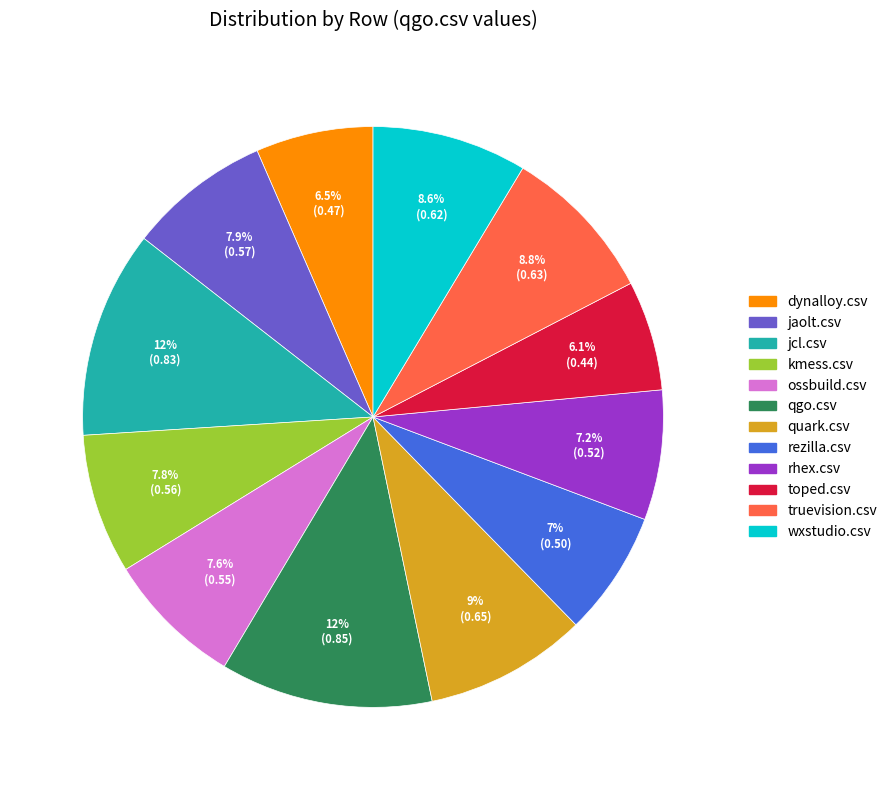

To the nearest percent, what is the difference between the largest and smallest slice percentages?

6%